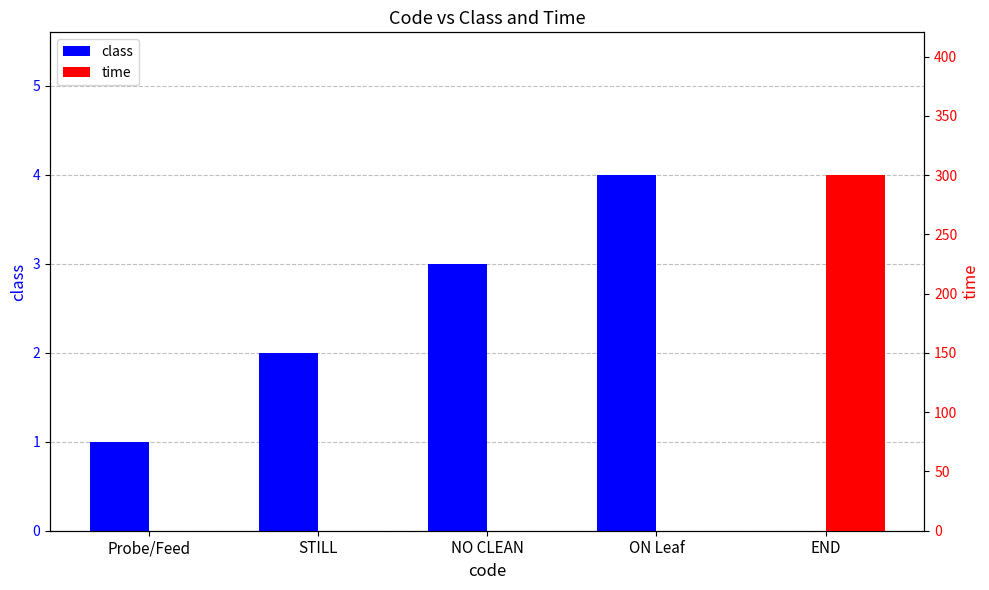

What are all the series names shown in the legend?

class, time